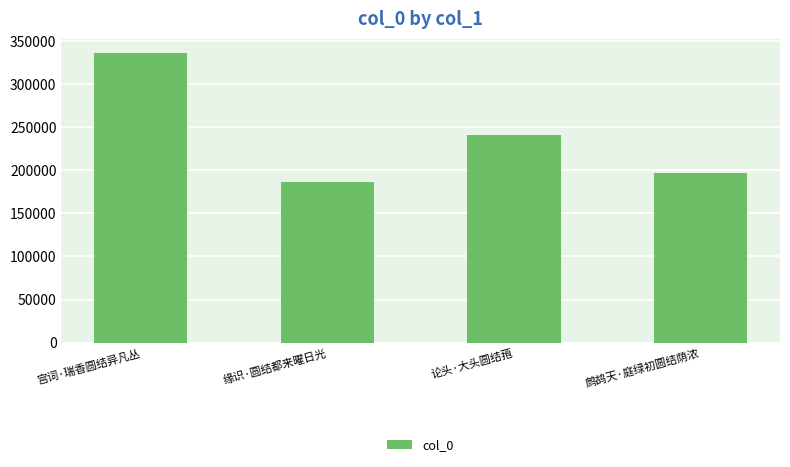

What is the greatest value displayed?

336094